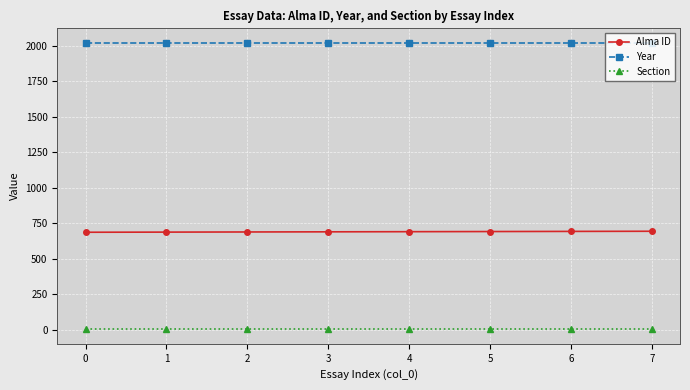

What is the maximum value for Alma ID?

693